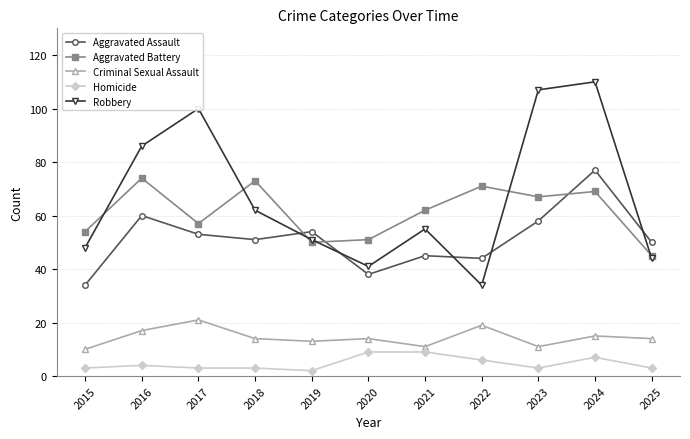

Is the value of Aggravated Battery at 2016 greater than the value of Robbery at 2021?

Yes